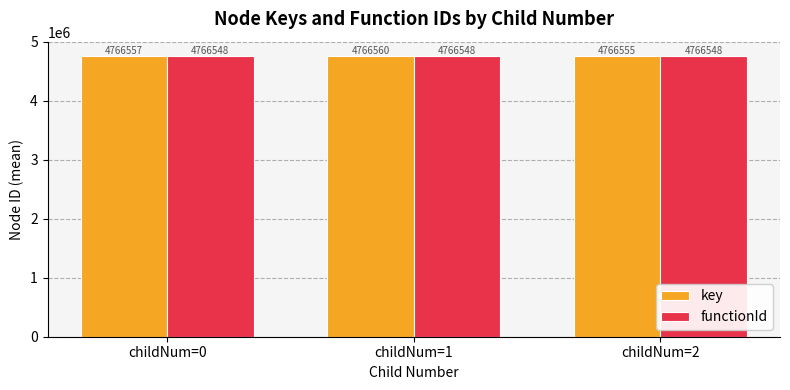

What is the total value across all series at childNum=1?

9533108.3